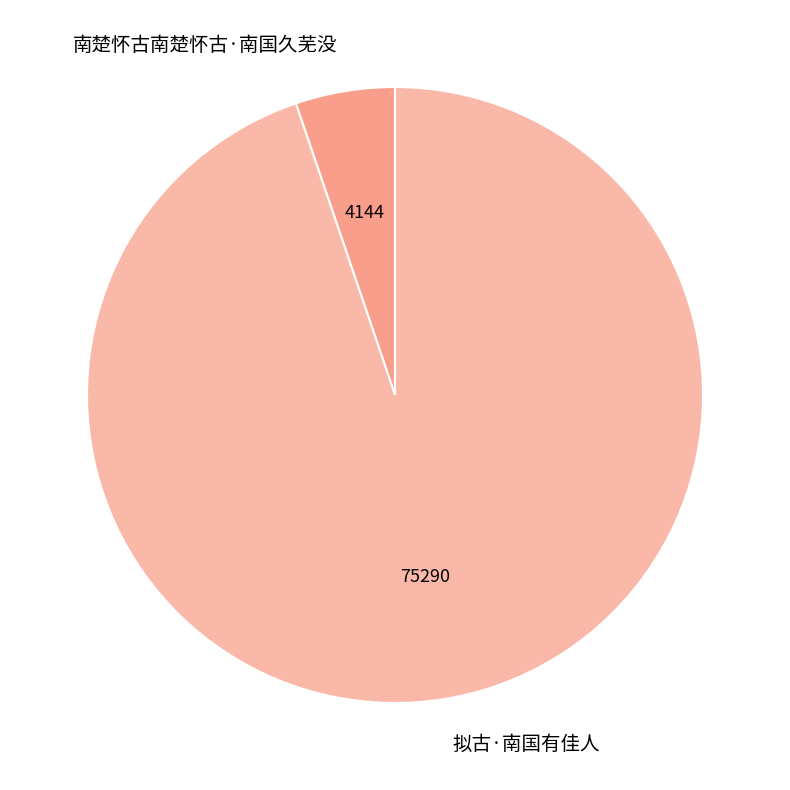

Is the sum of 拟古·南国有佳人 and 南楚怀古南楚怀古·南国久芜没 greater than half?

Yes